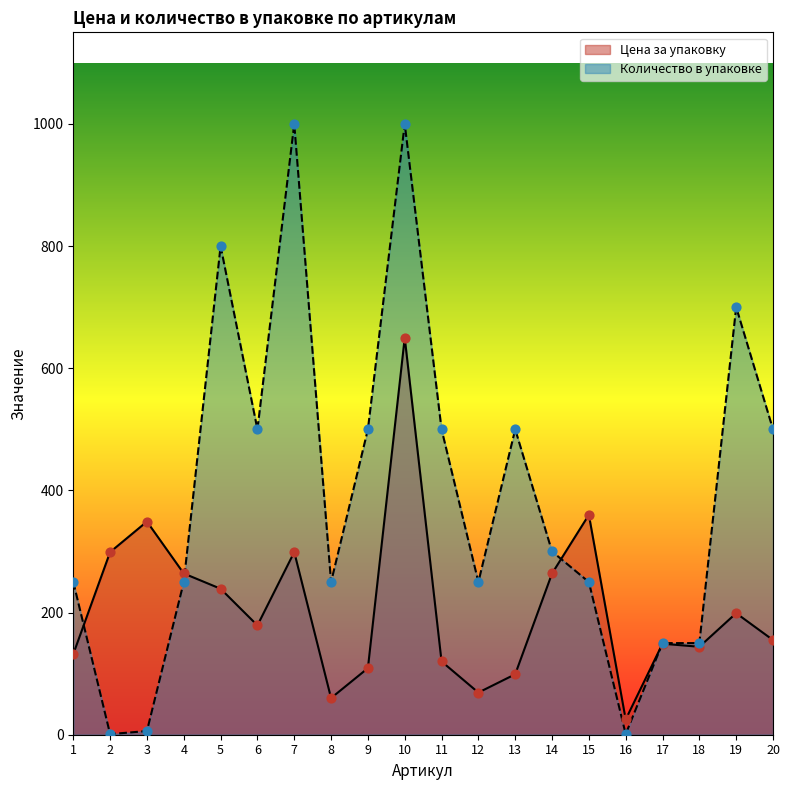

What are all the series names shown in the legend?

Цена за упаковку, Количество в упаковке